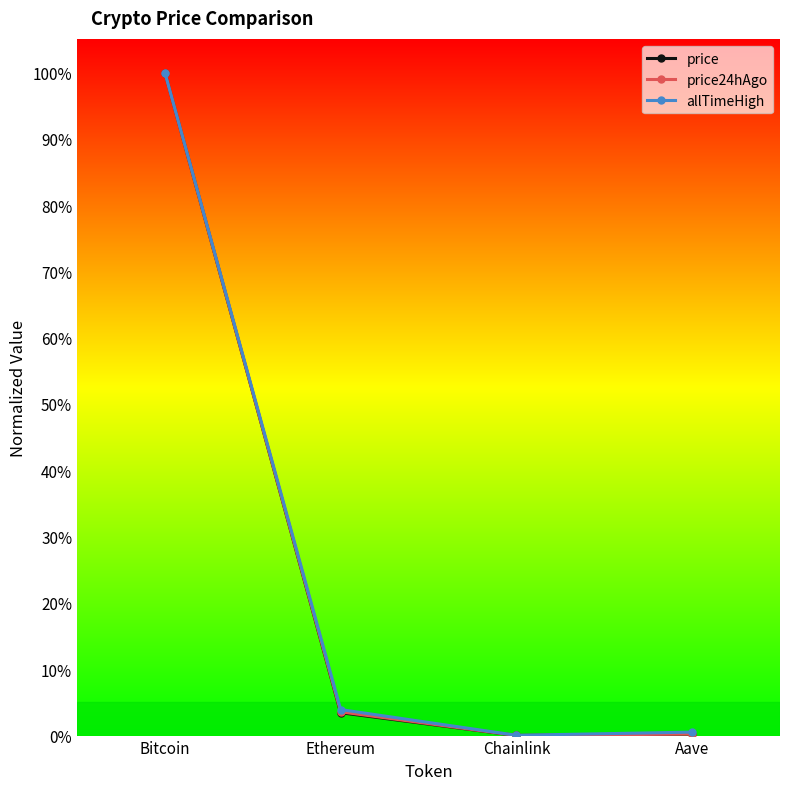

How many lines are shown in the chart?

3